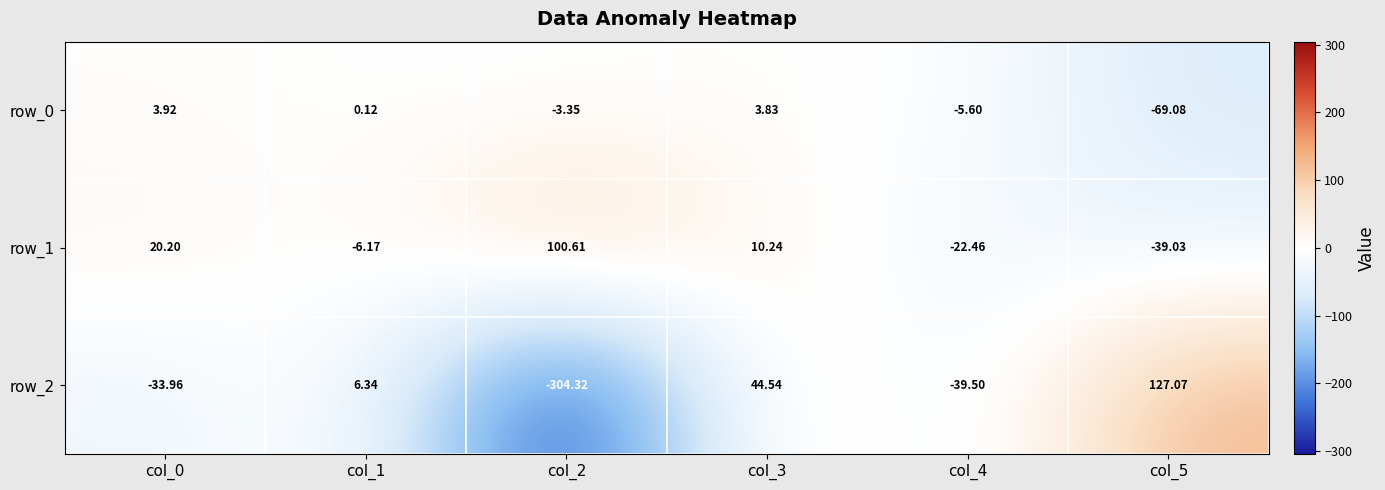

Rank the categories by row_1 value from lowest to highest.

col_5, col_4, col_1, col_3, col_0, col_2